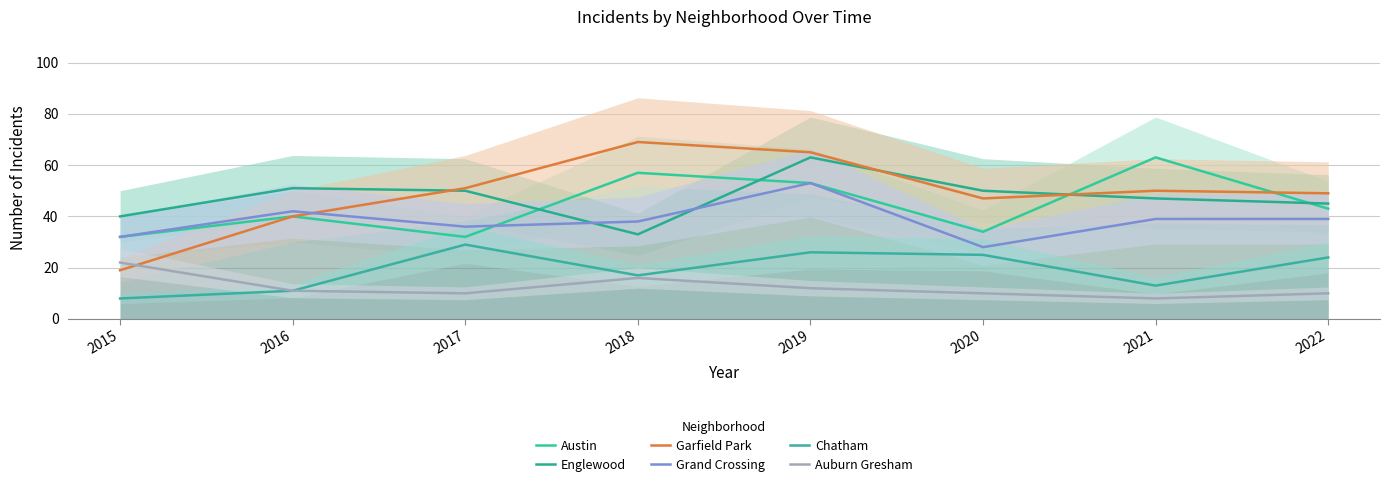

At which category is the sum across all series the highest?

2019